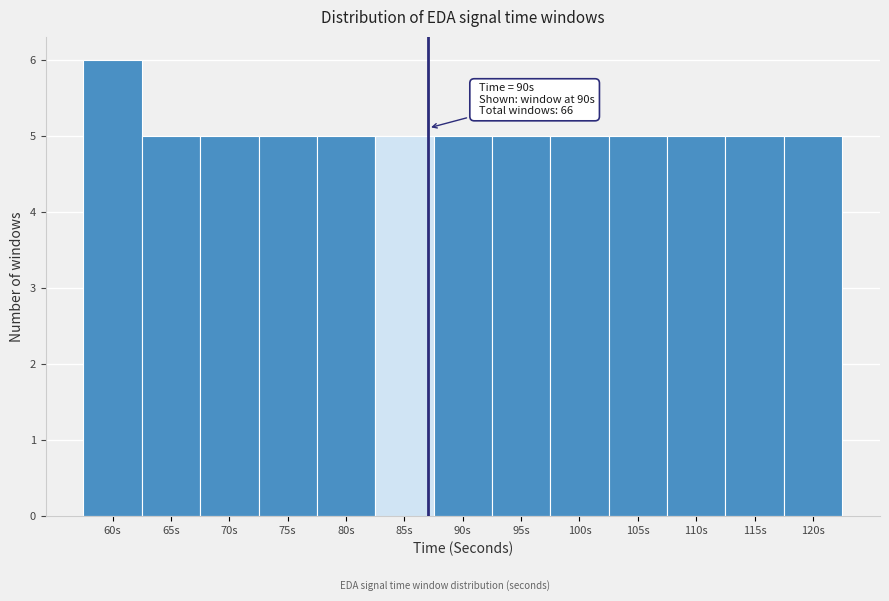

Reading left to right, list all the values displayed in this chart.

6	5	5	5	5	5	5	5	5	5	5	5	5